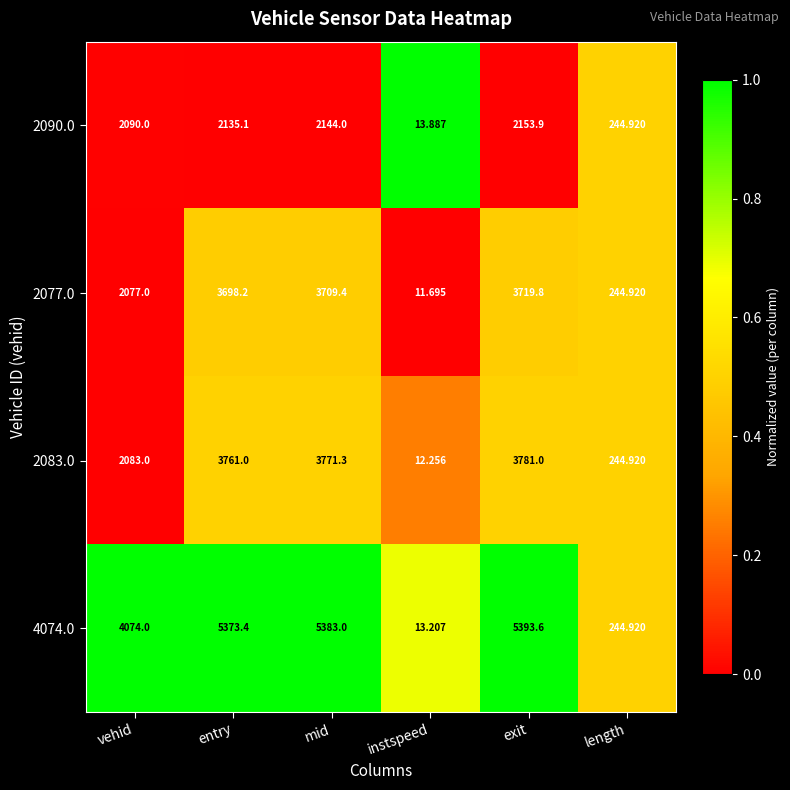

Which label corresponds to the largest value in the chart?

exit